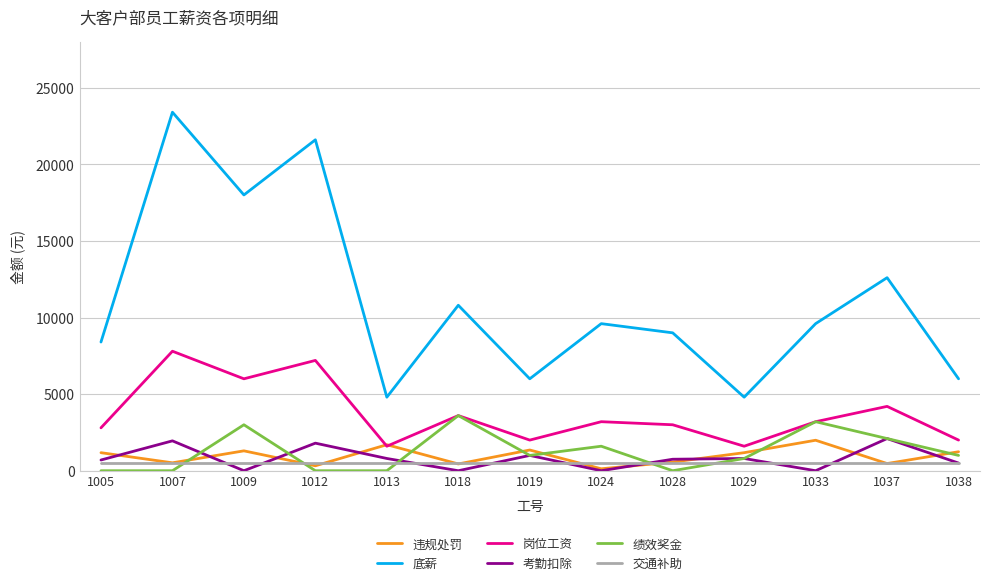

How many lines are shown in the chart?

6